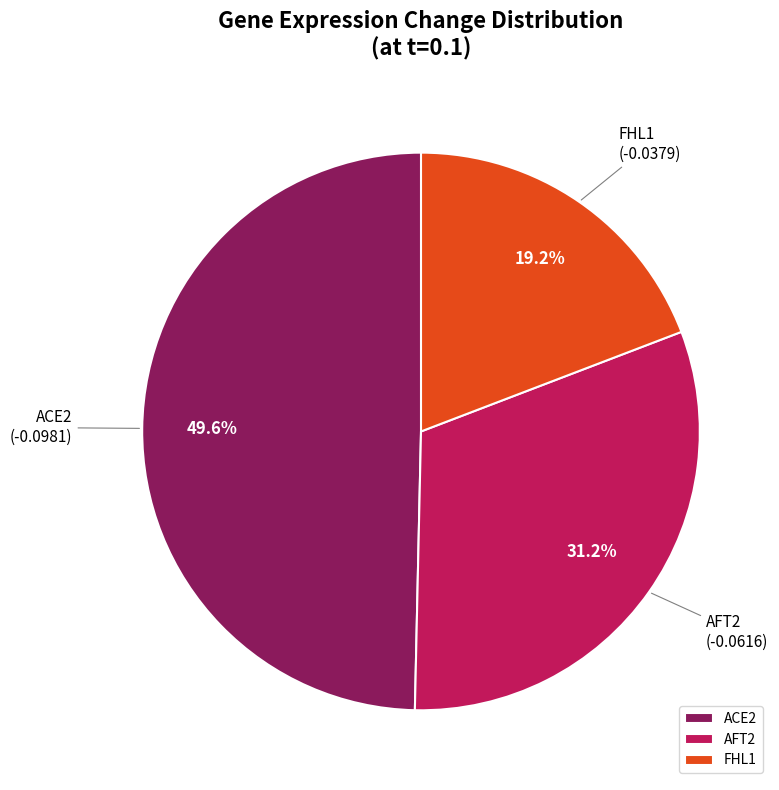

To the nearest percent, what is the average slice percentage?

33%